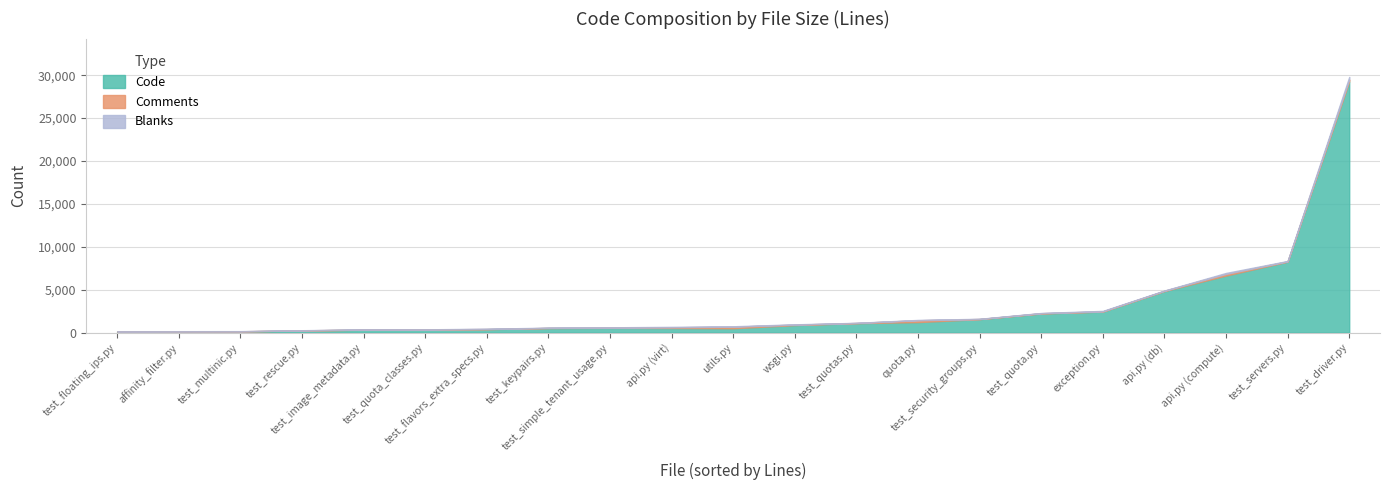

How many data points in Blanks are above 29?

10